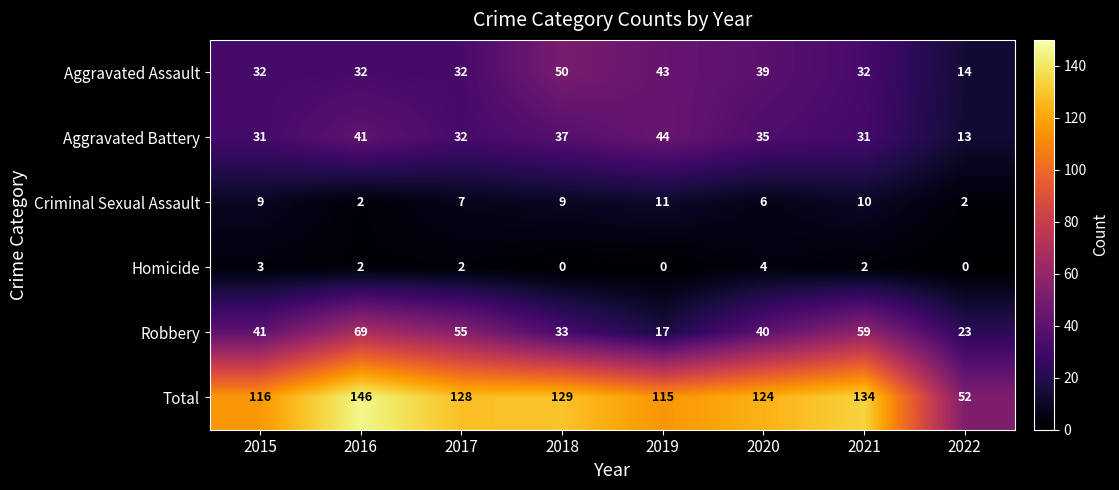

True or false: Homicide has a value of 6 at 2020.

False